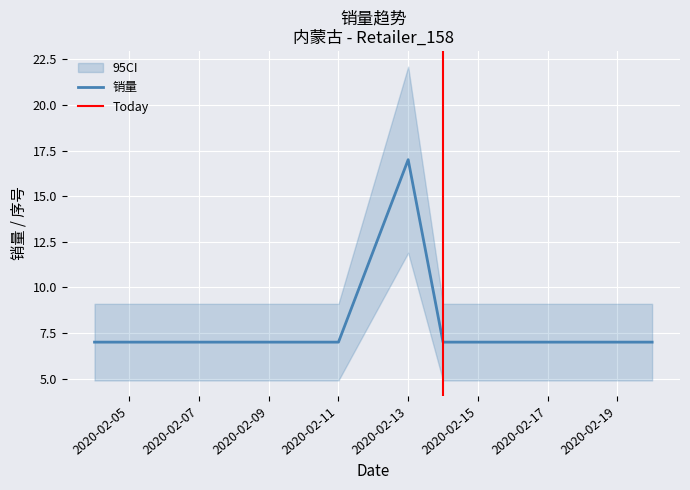

Reading left to right, extract all data points from this chart.

7	7	7	7	17	7	7	7	7	7